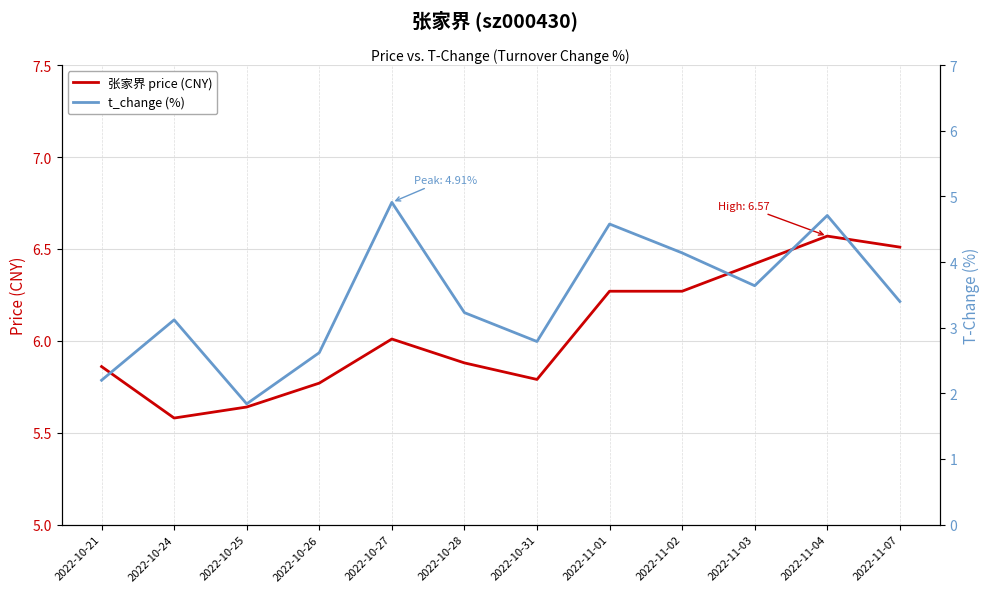

What is the average value of the 张家界 price (CNY) series?

6.0